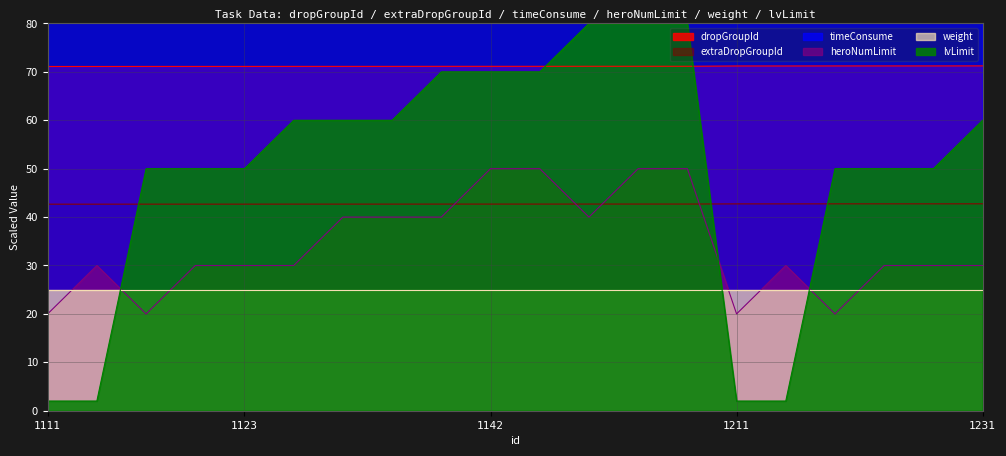

True or false: heroNumLimit has more than 2 points higher than both neighbors.

False